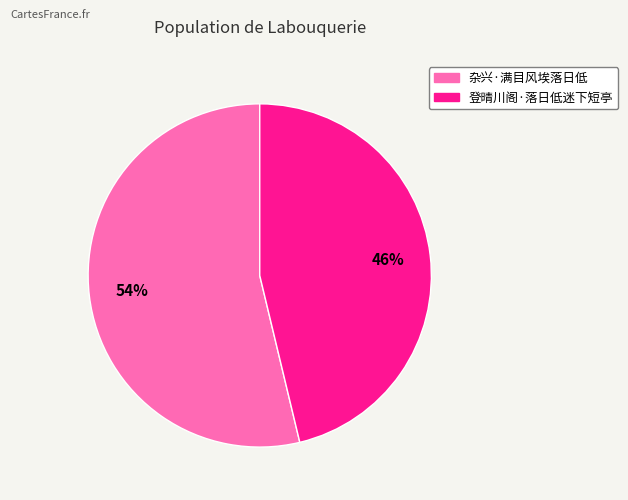

What is the largest slice in the pie chart?

杂兴·满目风埃落日低